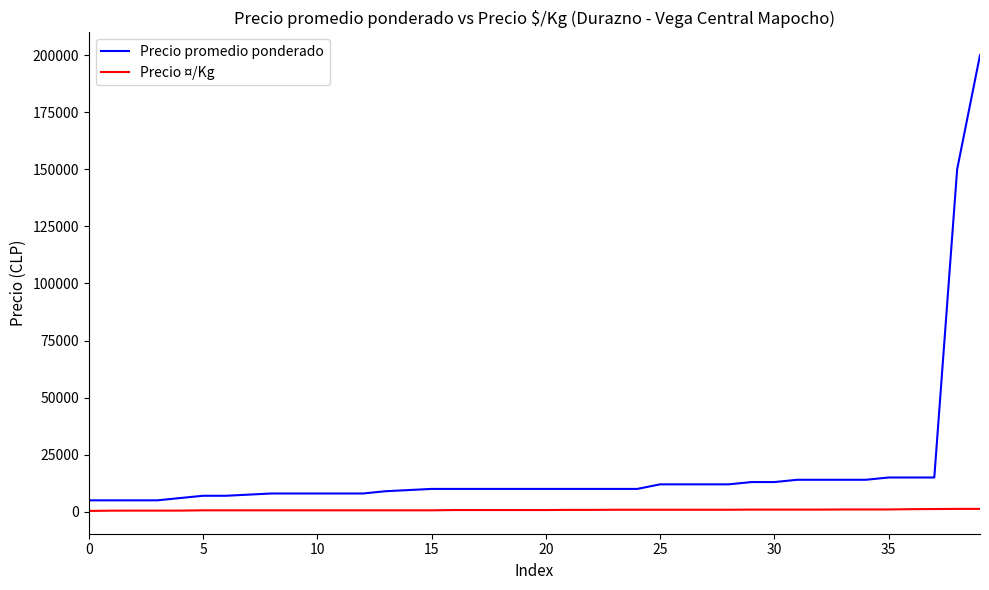

Which series has the largest range (max minus min)?

Precio promedio ponderado